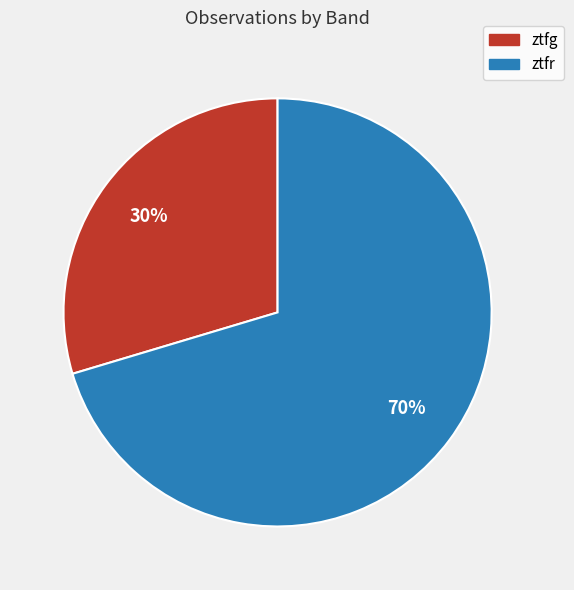

The ztfg slice represents 30% of the pie. True or false?

True